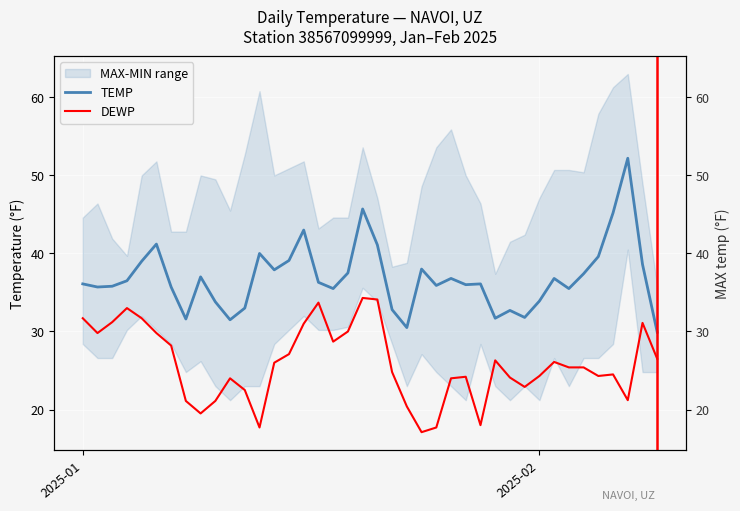

True or false: TEMP and DEWP cross at least once.

False